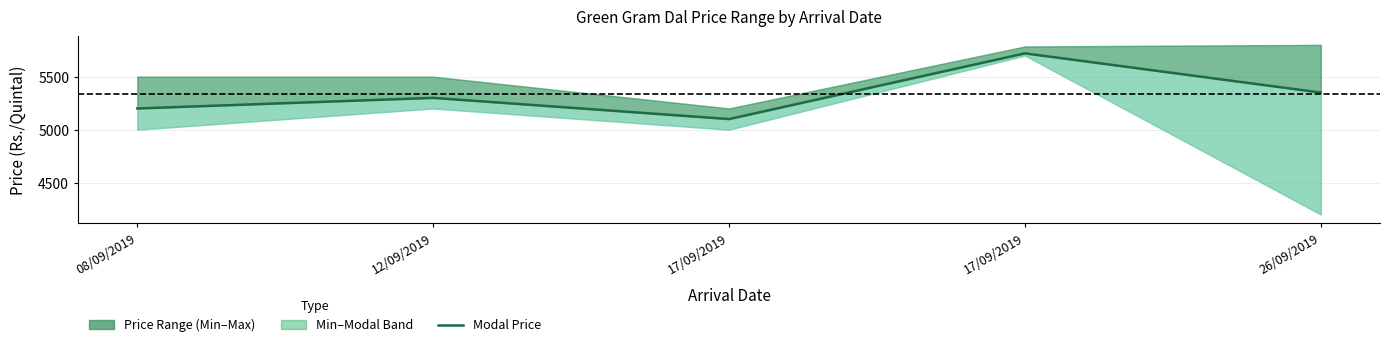

How many interior local valleys (lower than both neighbors) does the data have?

1